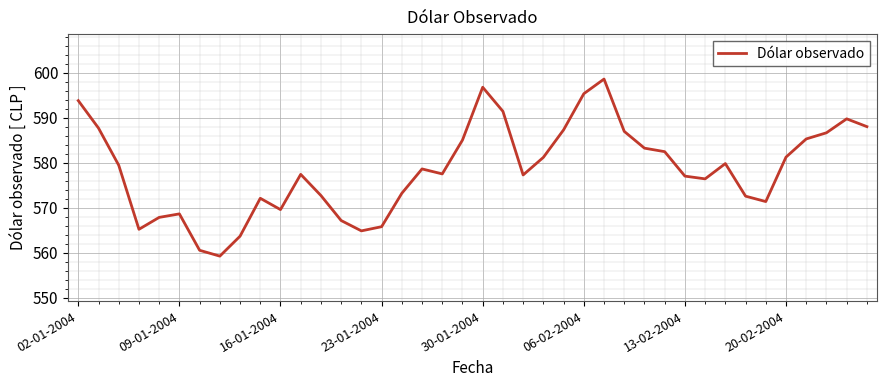

What is the difference between the maximum and minimum values?

39.4